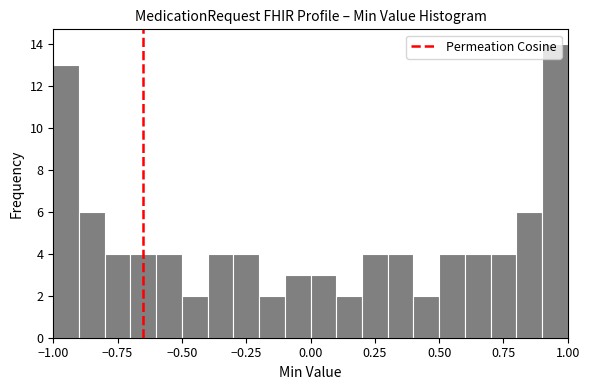

Read against the x-axis, roughly where is the centre of the tallest bar?

0.95